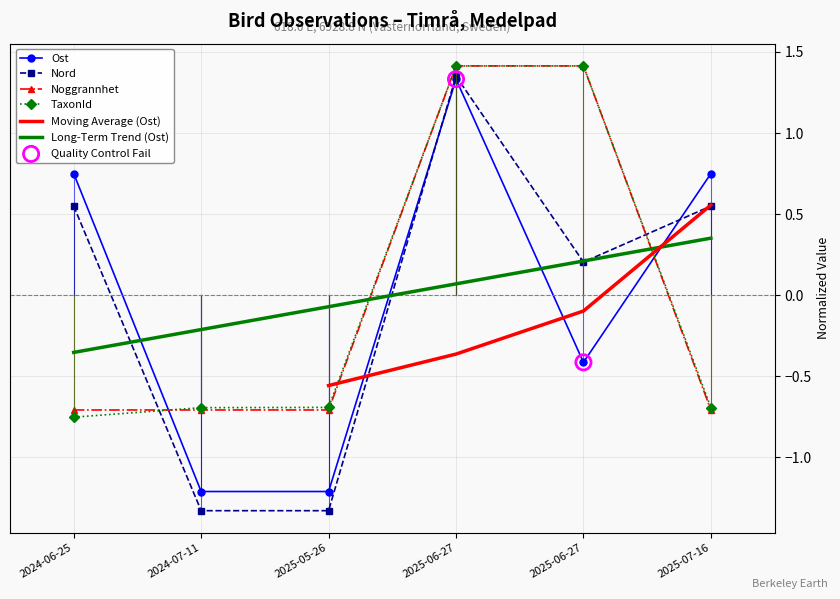

Is the value of Nord at 2025-07-16 greater than the value of Noggrannhet at 2025-07-16?

Yes